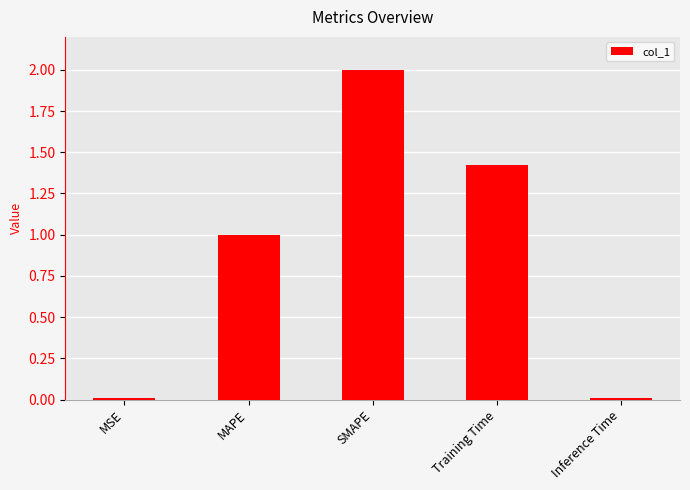

Which has a higher value, SMAPE or Inference Time?

SMAPE